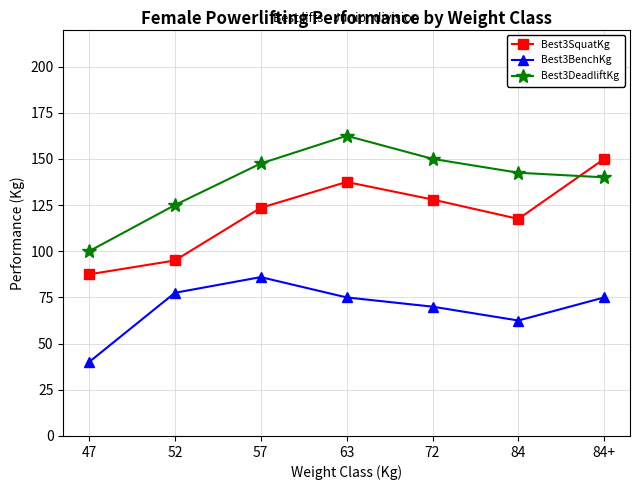

What is the difference between the highest and lowest values at 63?

87.5